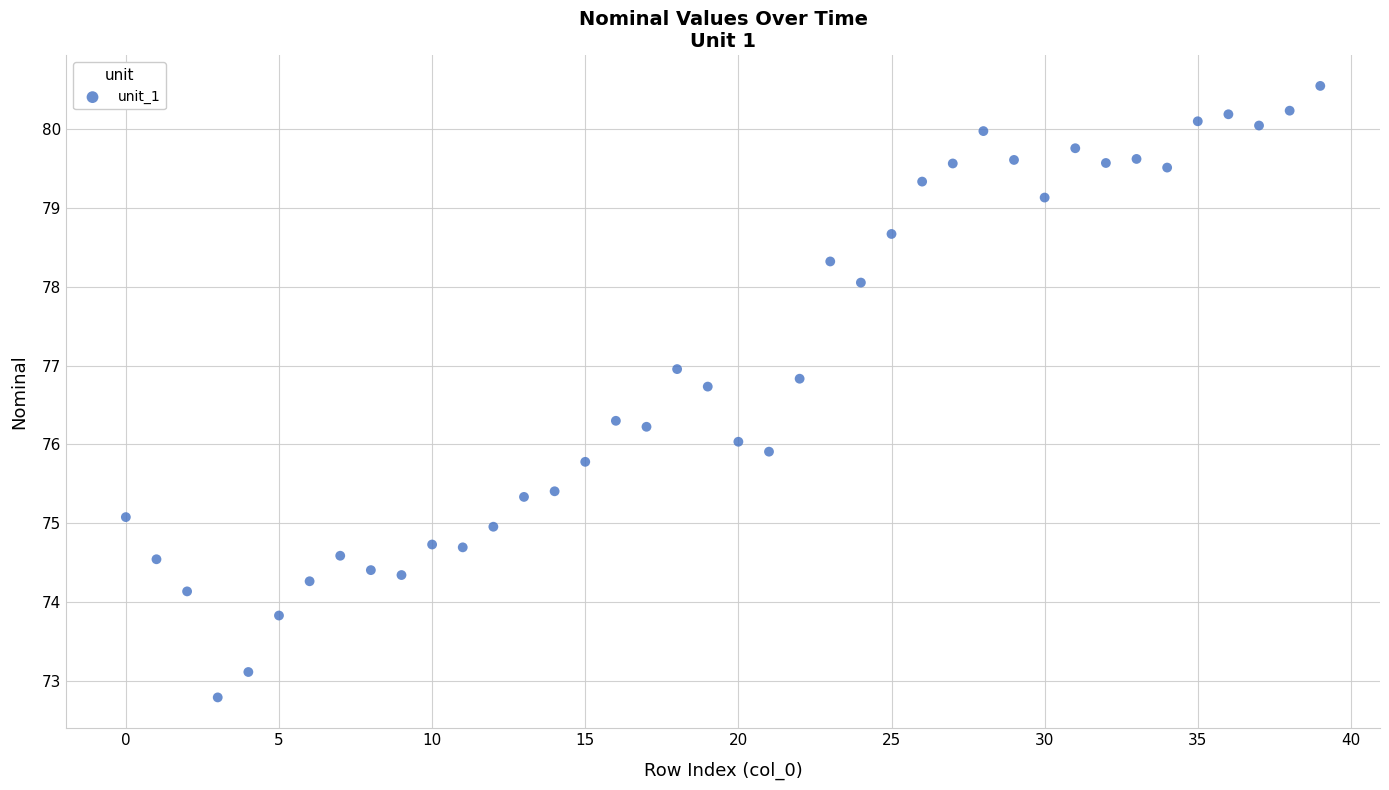

What is the range of Y values (max minus min)?

7.8